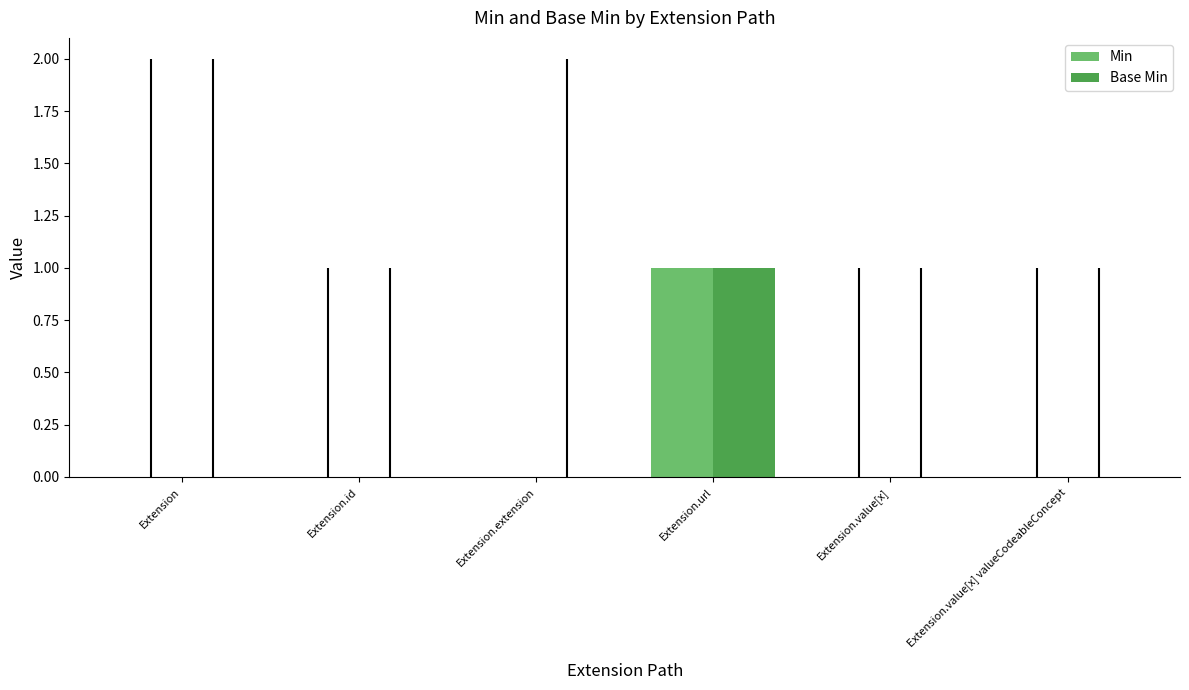

At which category is the sum across all series the highest?

Extension.url